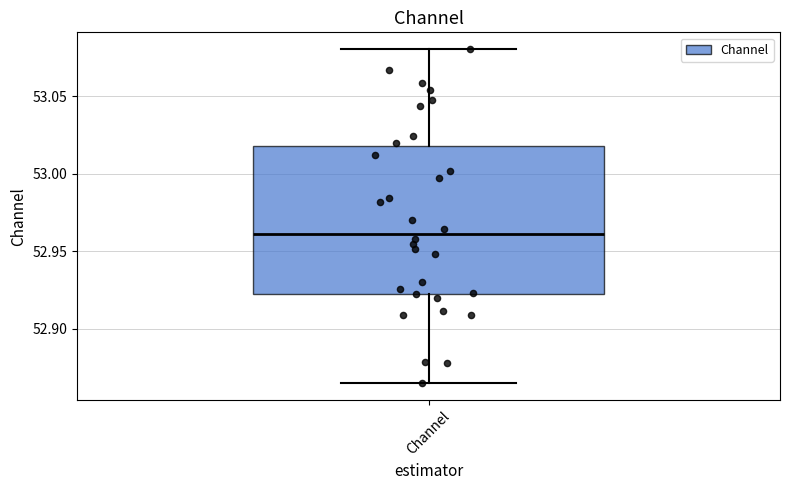

Read this box plot against the y-axis: the position of the median line, the range covered by the box, and the ends of both whiskers. The values are not printed on the chart, so give them approximately, as read against the axis.

median 52.960, box 52.925 to 53.020, whiskers 52.865 to 53.080